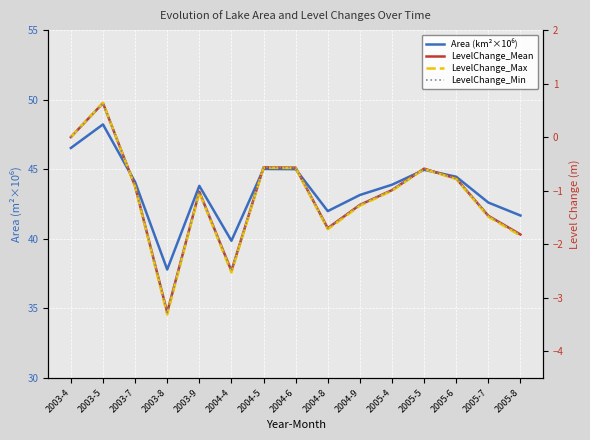

Which series changed the most between 2003-7 and 2004-5?

Area (km²×10⁶)